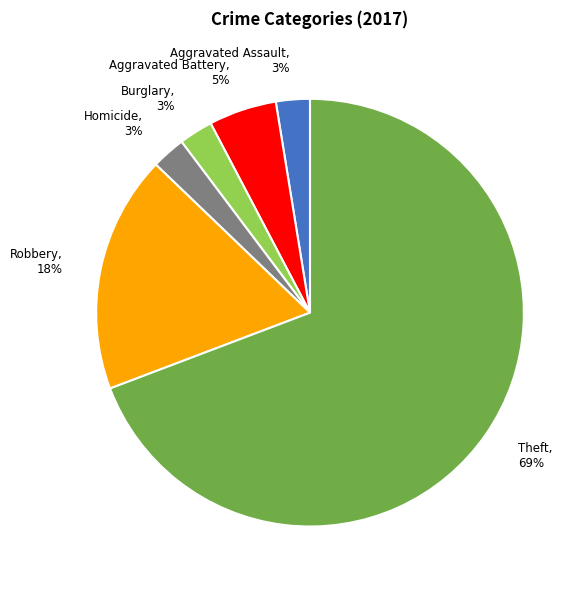

Combined, do Homicide, 3% and Burglary, 3% account for over 50%?

No